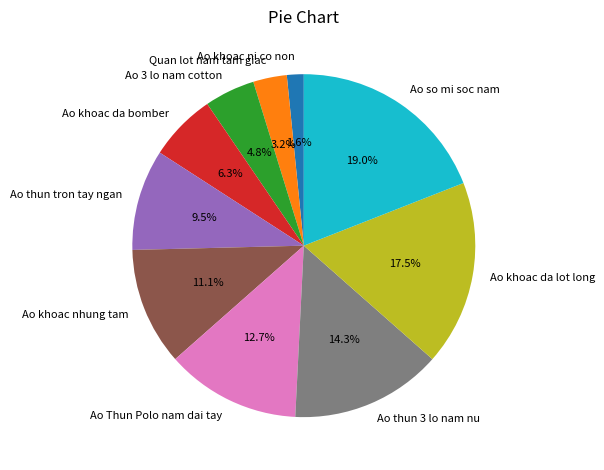

Count the number of slices in the pie.

10